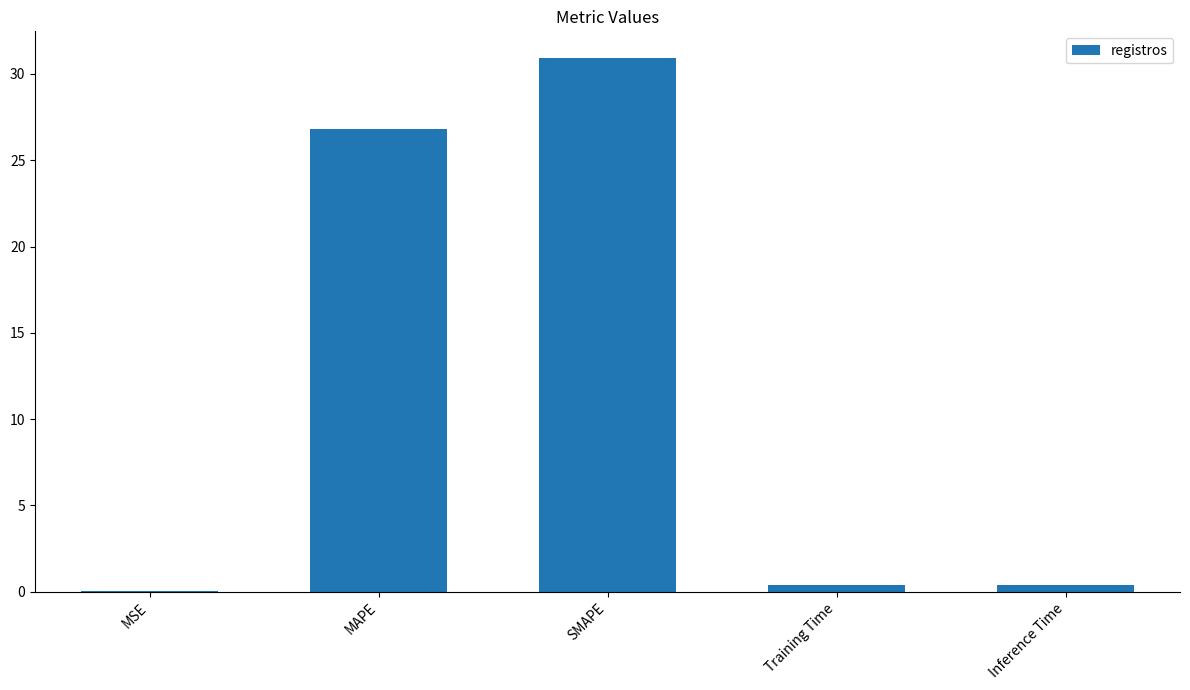

Is it true that the value at MAPE is 47.3?

False